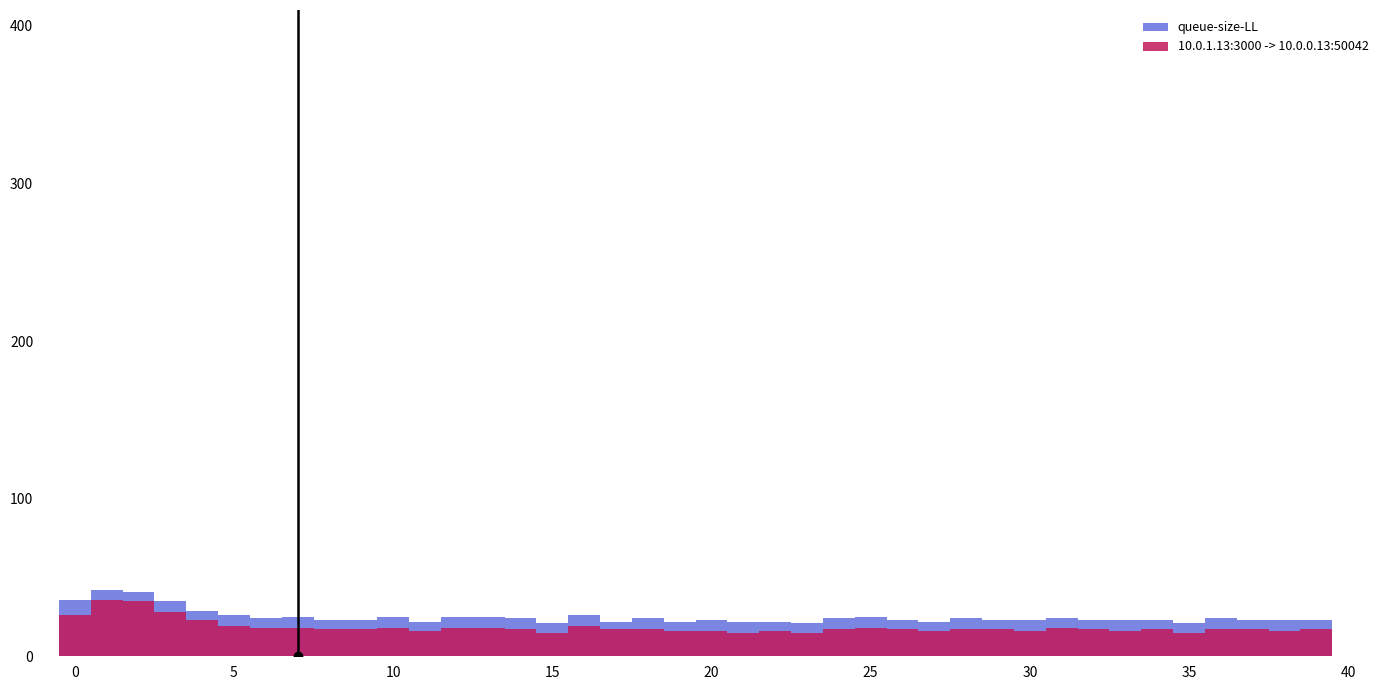

Is it true that queue-size-LL equals 26 at 5?

True